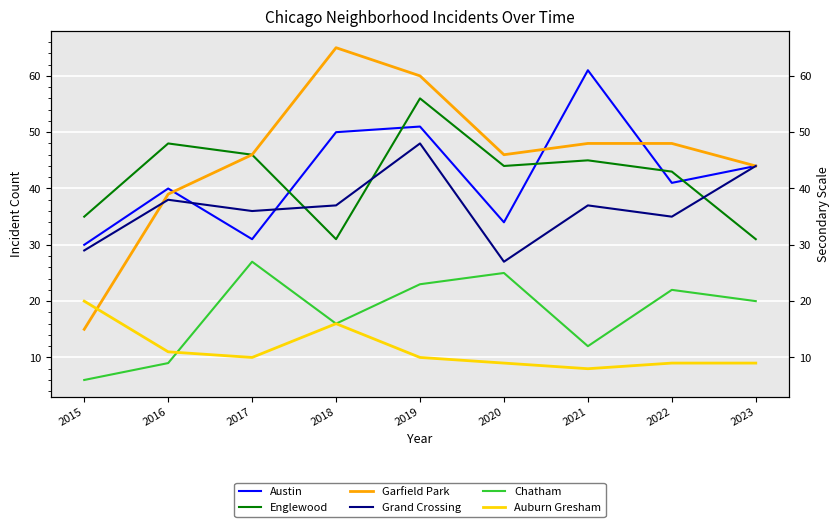

Is this an area chart (filled region under the line)?

No